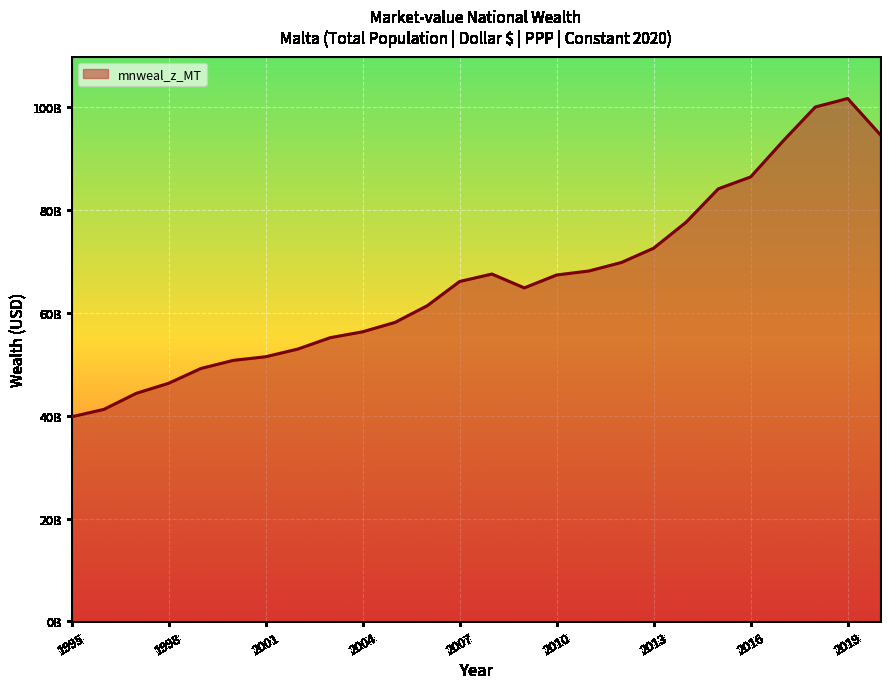

Does the chart have visible grid lines?

Yes